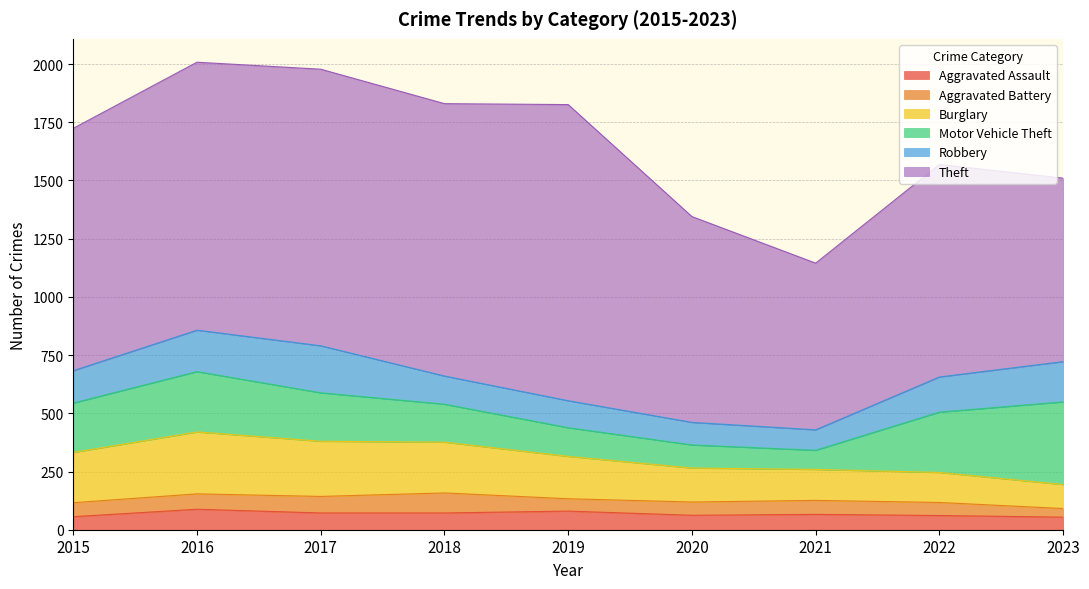

Rank the series at 2021 from highest to lowest value.

Theft, Burglary, Robbery, Motor Vehicle Theft, Aggravated Assault, Aggravated Battery